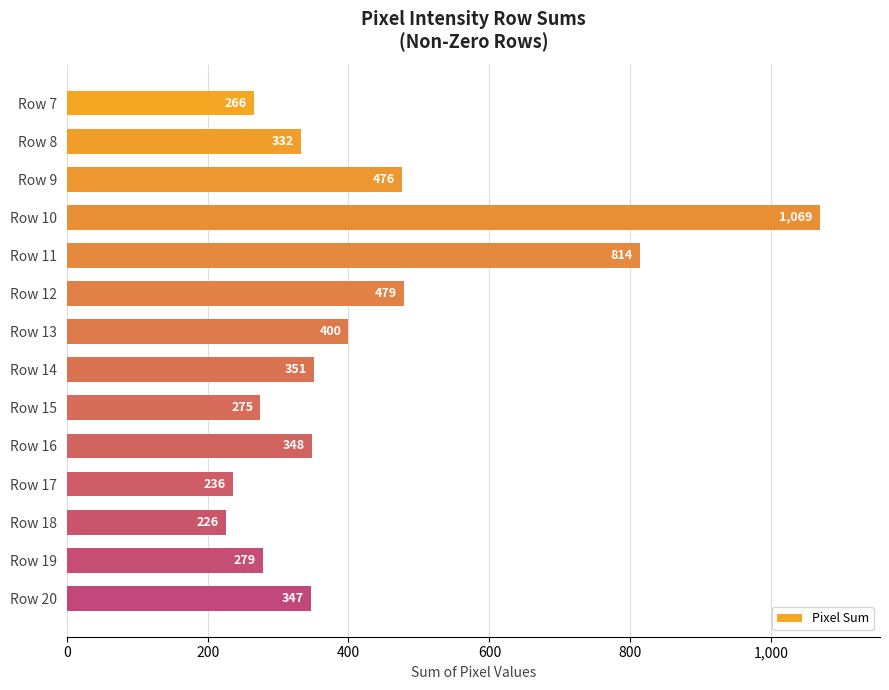

What is the value of the 9th bar from the top?

275